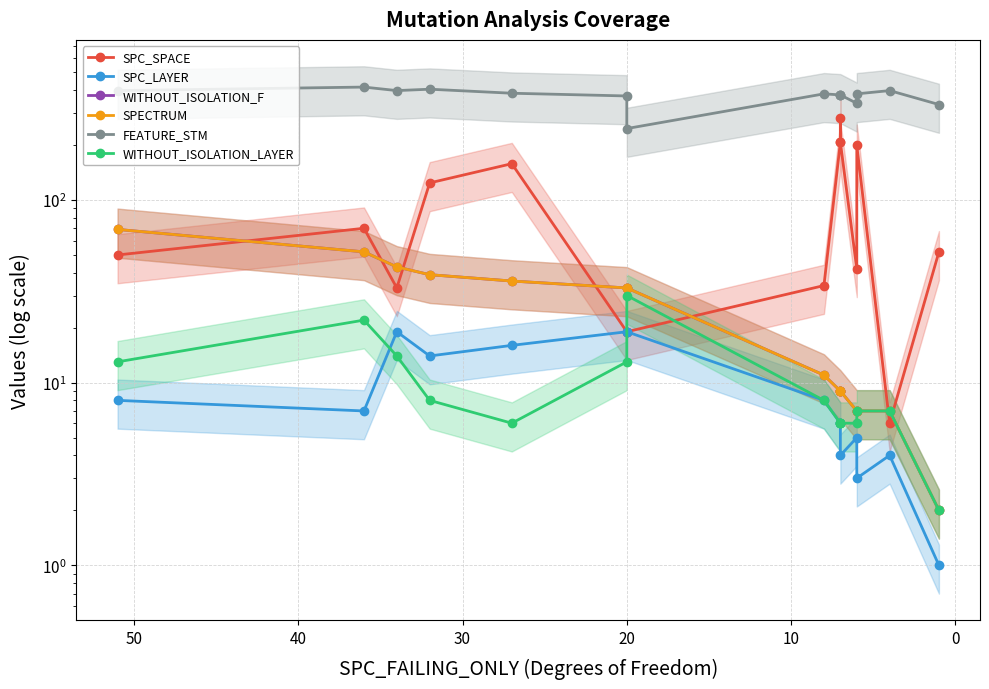

Does the chart display data point markers on the line(s)?

Yes